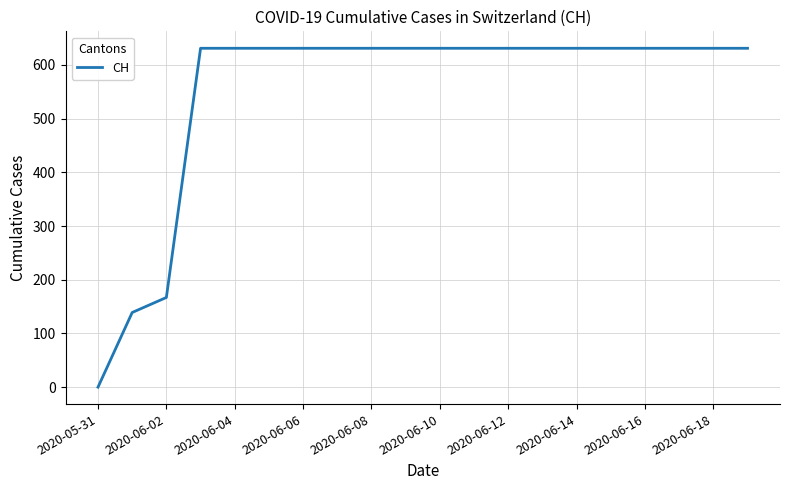

What is the maximum value shown in the chart?

631